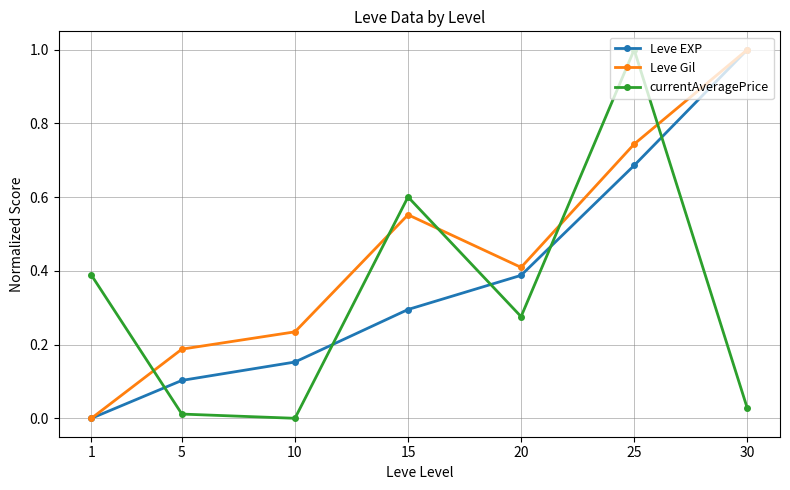

Which series changed the most between 15 and 20?

currentAveragePrice